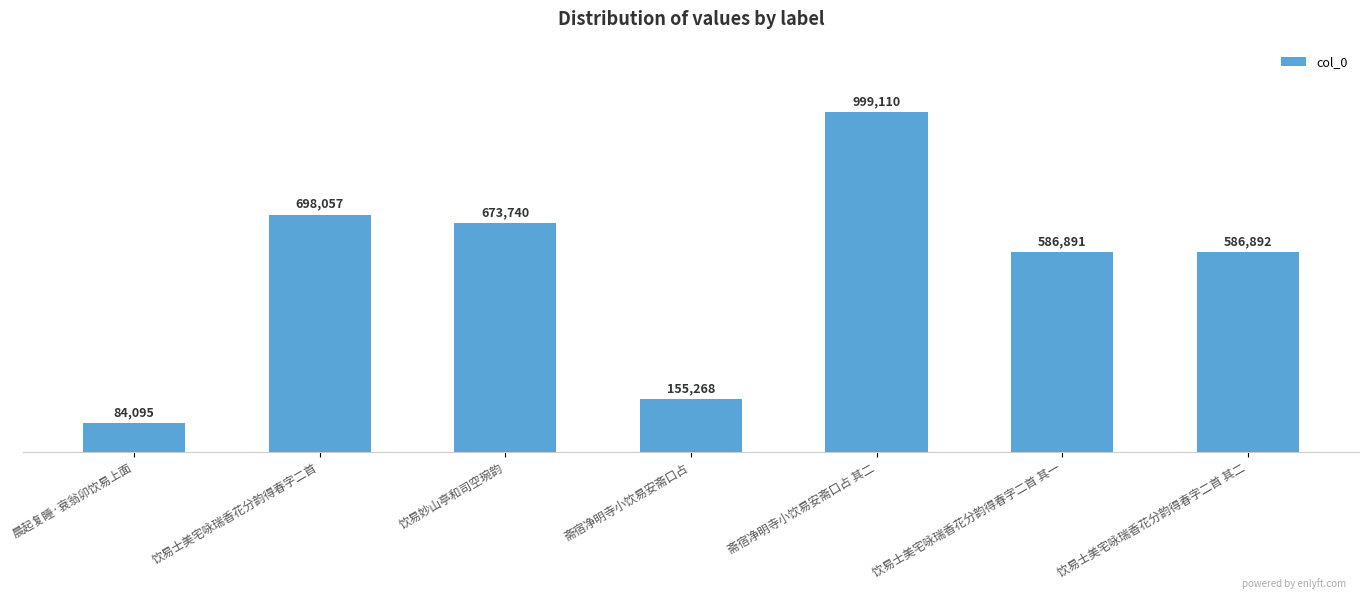

Which category has the highest value across all series?

斋宿净明寺小饮易安斋口占 其二